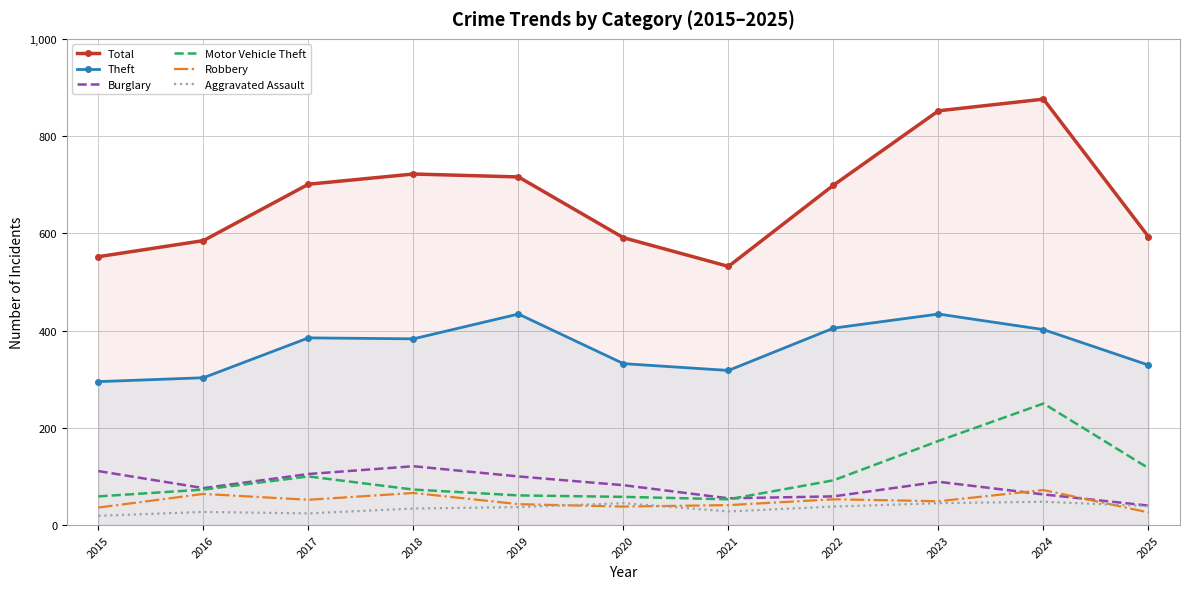

True or false: Motor Vehicle Theft has more than 0 interior local peaks.

True